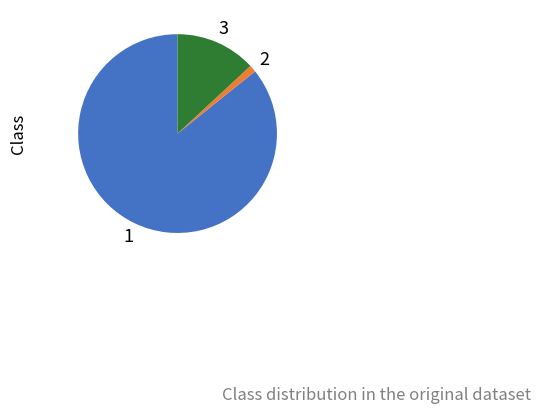

Does any single category account for the majority?

Yes